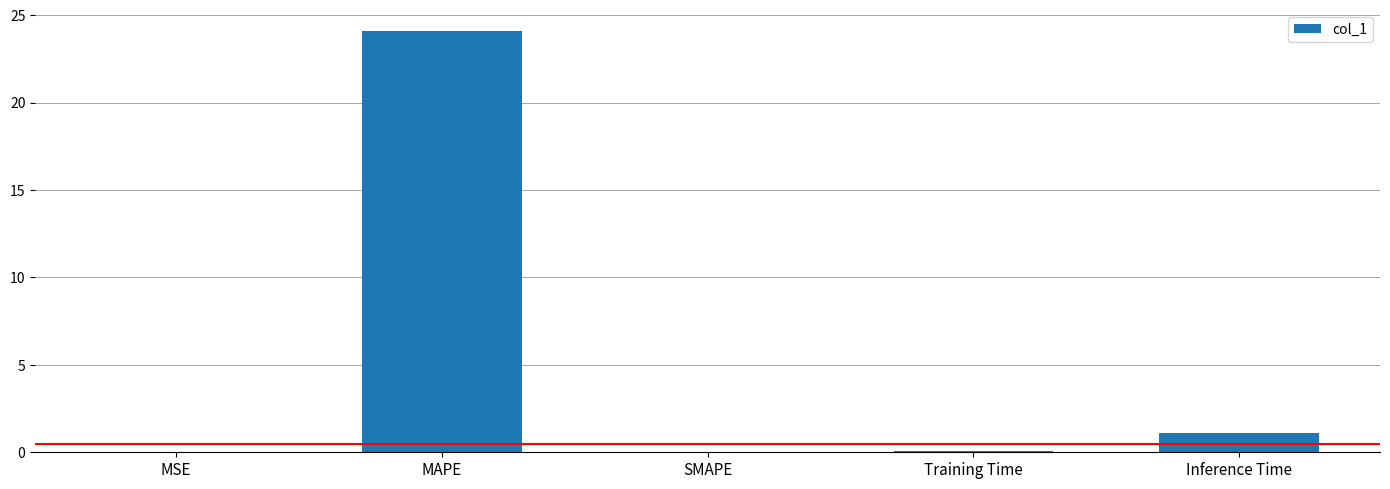

The value at MAPE is 14.3. True or false?

False